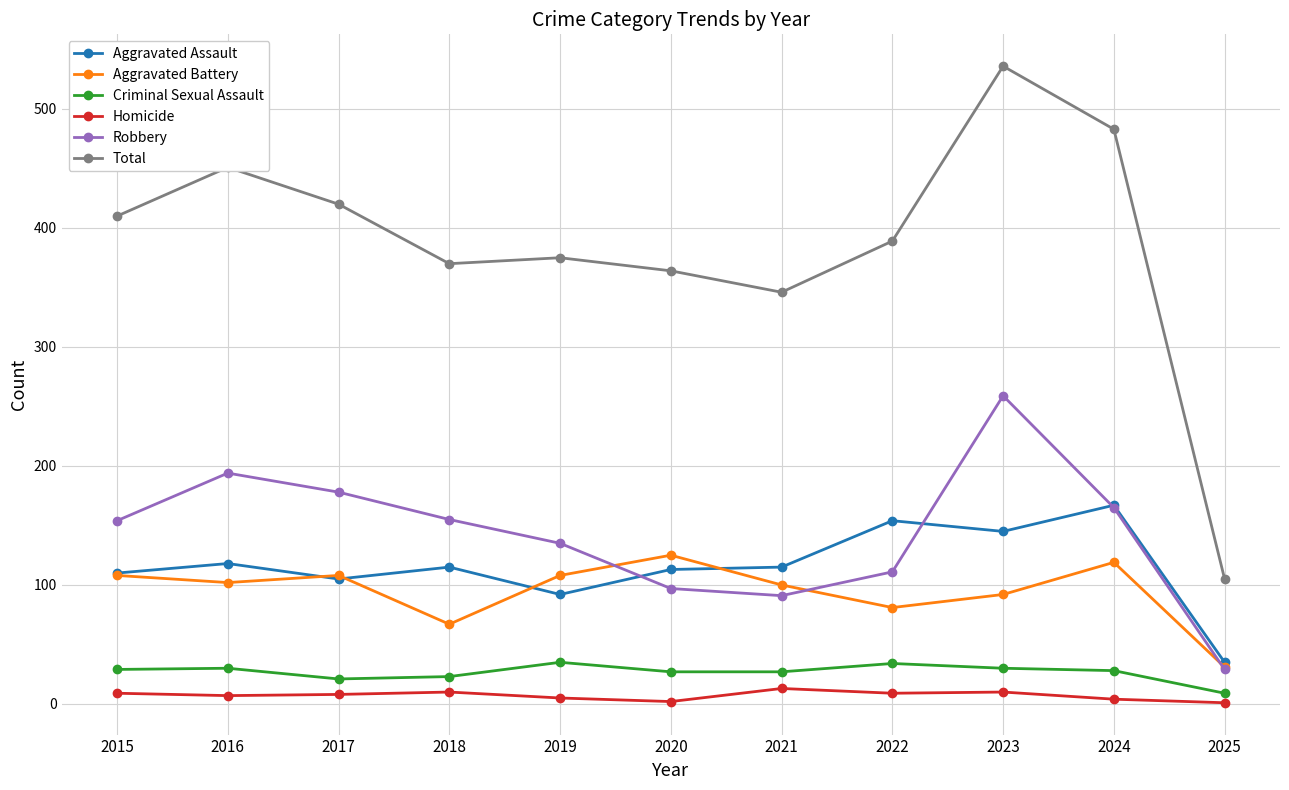

At which category is the sum across all series the highest?

2023